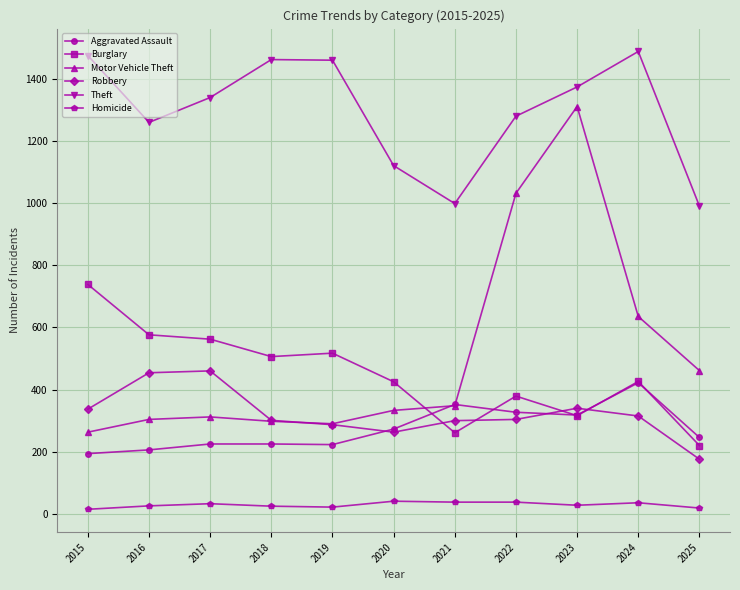

How many lines are shown in the chart?

6